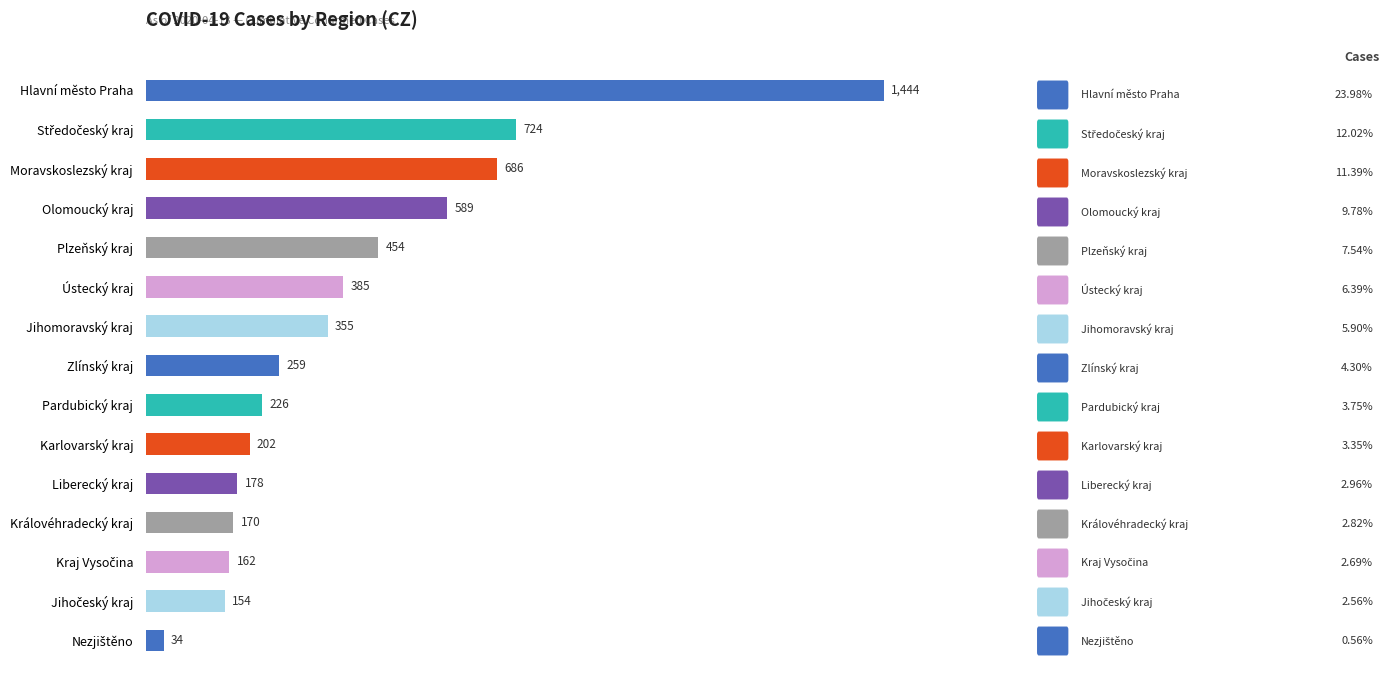

What is the minimum value shown in the chart?

34